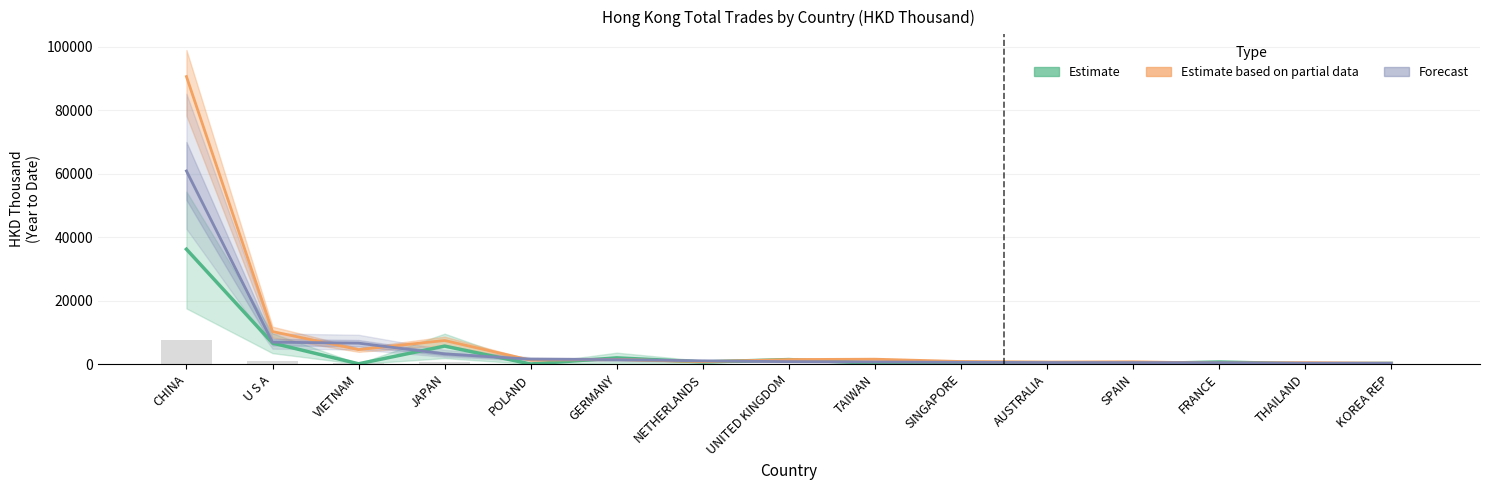

At how many categories does at least one series exceed 32992?

1